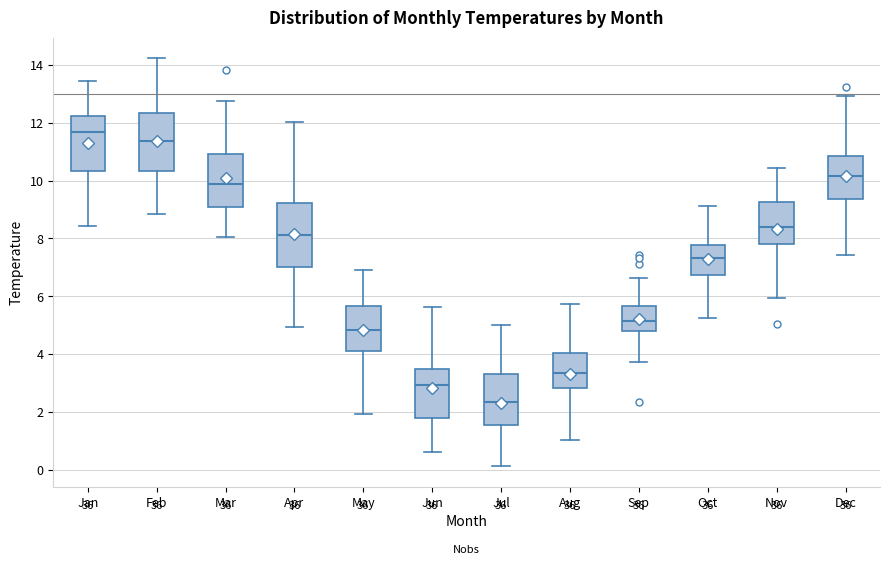

Where does the median line of the box for May sit on the y-axis? The values are not printed on the chart, so give them approximately, as read against the axis.

4.8